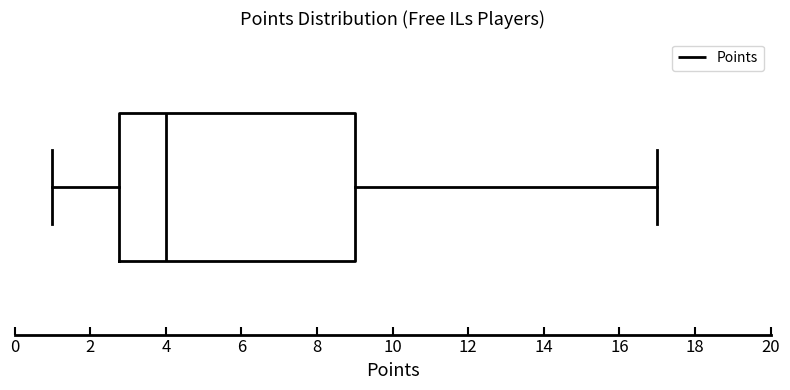

Transcribe this box plot: give where the median line is, the range the box spans, and where the two whiskers end, as read against the x-axis. The values are not printed on the chart, so give them approximately, as read against the axis.

median 4.0, box 2.8 to 9.0, whiskers 1.0 to 17.0